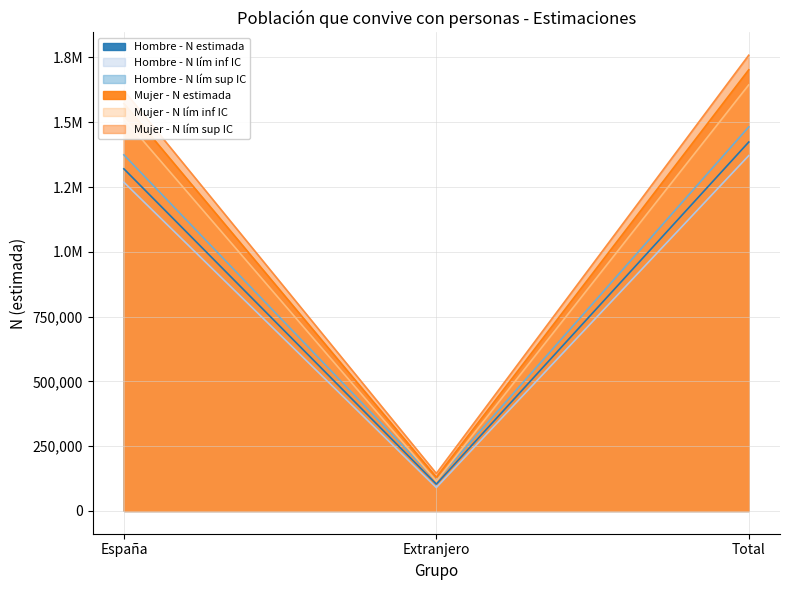

At how many categories does at least one series exceed 702965?

2